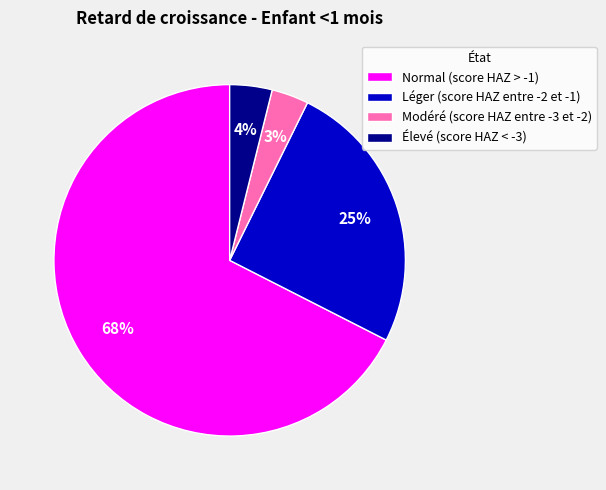

Does any single category account for the majority?

Yes